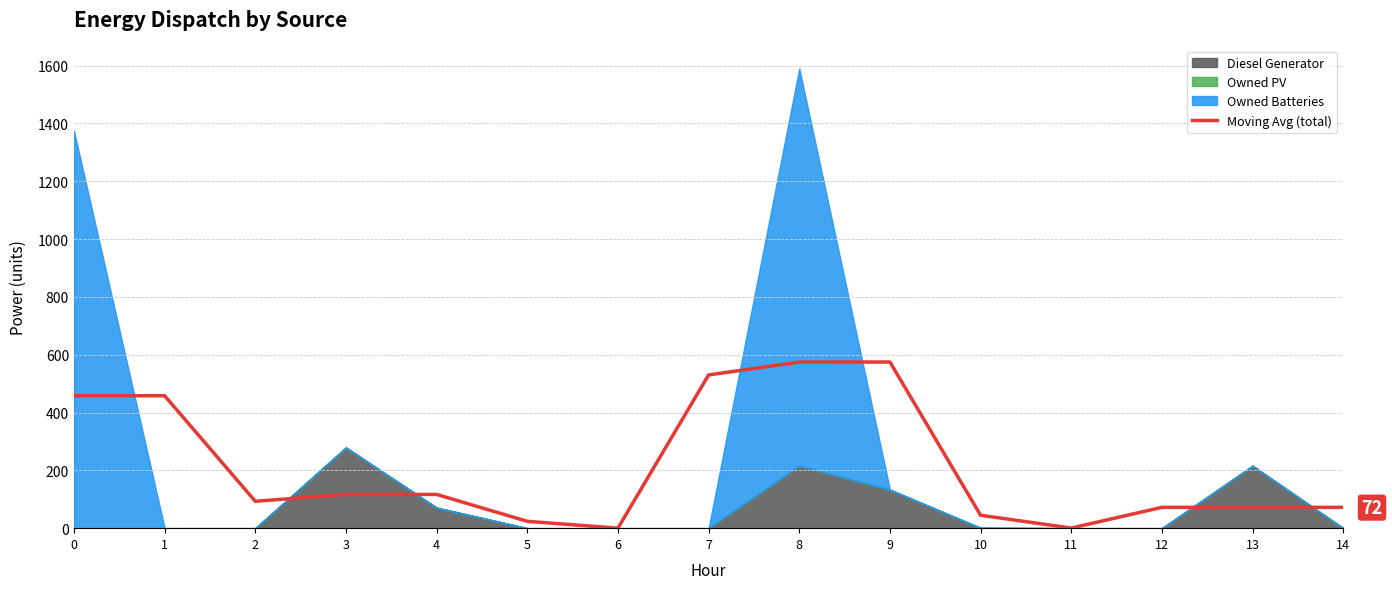

Reading left to right, list all the values displayed in this chart.

458.0	458.0	93.0	116.7	116.7	23.7	0.0	530.0	574.3	574.7	44.7	0.3	72.0	72.0	72.0